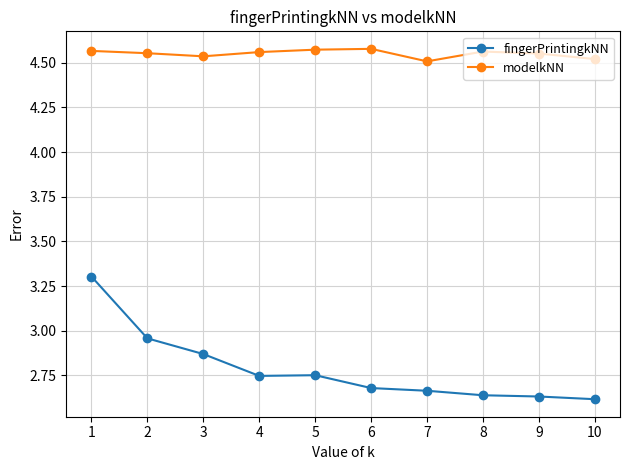

The value of modelkNN at 10 is 8.0. True or false?

False